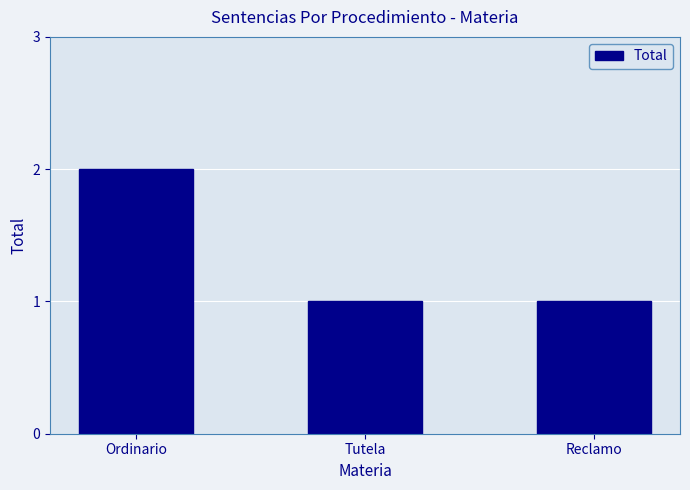

How many data points does each series have?

3